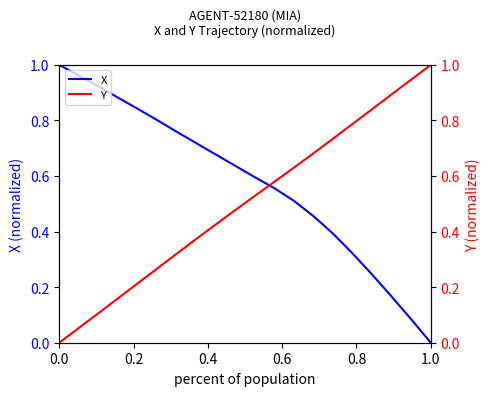

What is the highest value of the X series?

1.0